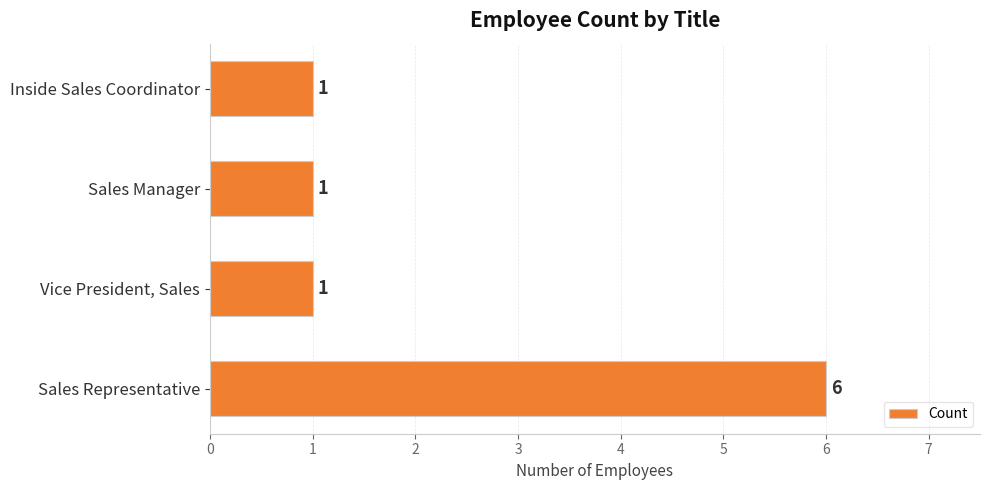

What is the difference between the maximum and second lowest values?

5